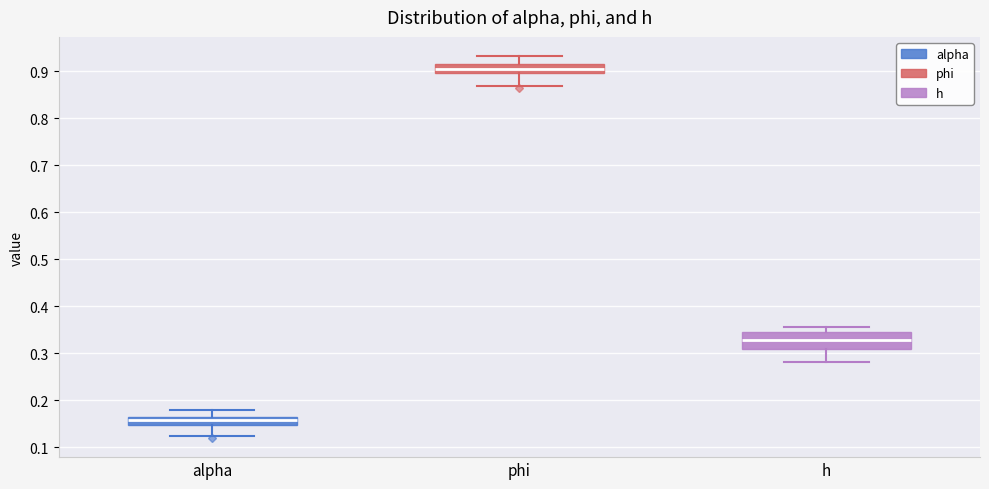

Comparing the boxes themselves (not the whiskers), which one is the tallest?

h